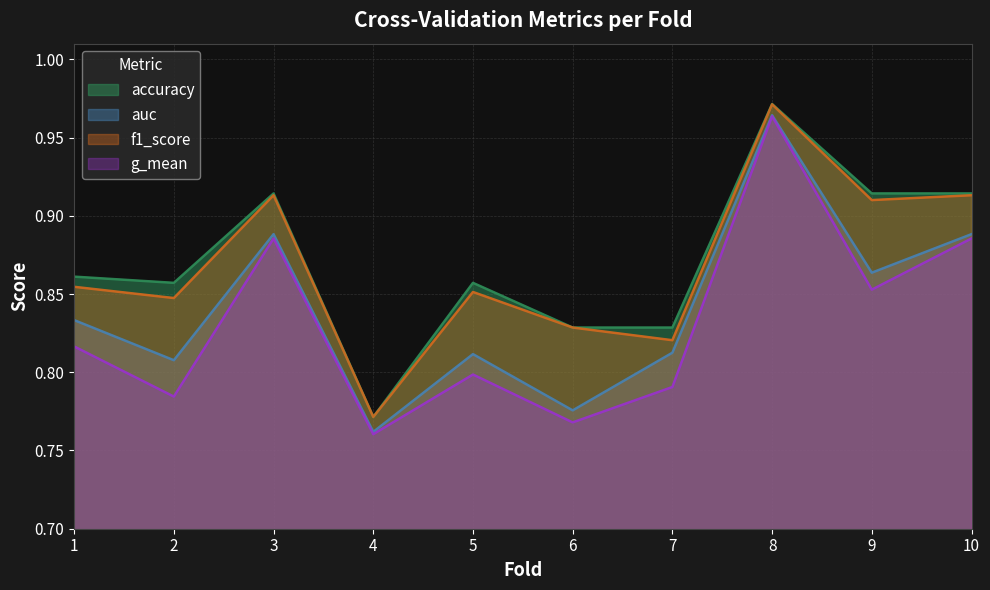

True or false: f1_score and auc cross at least once.

False